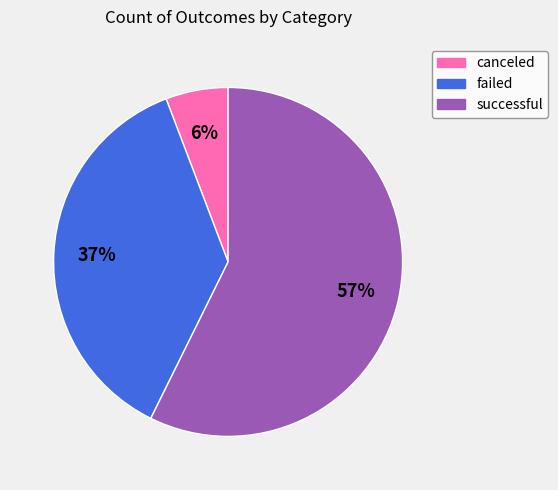

Rank the categories by value from lowest to highest.

canceled, failed, successful